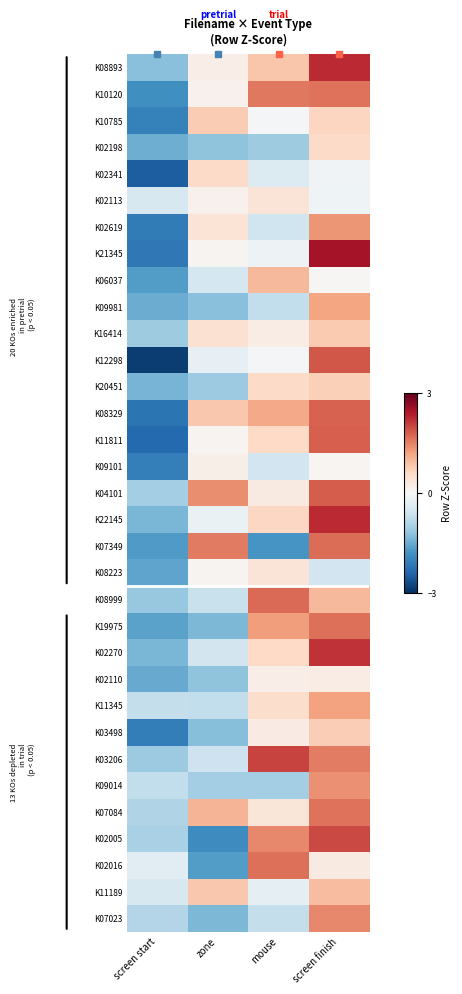

Which has a higher value, screen finish or zone?

screen finish